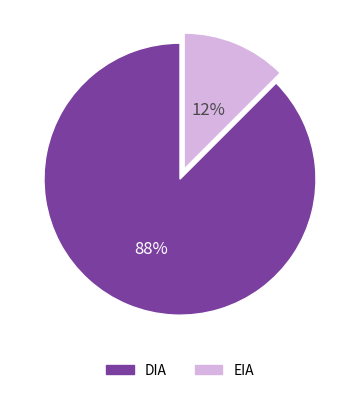

Is EIA the majority of the pie?

No